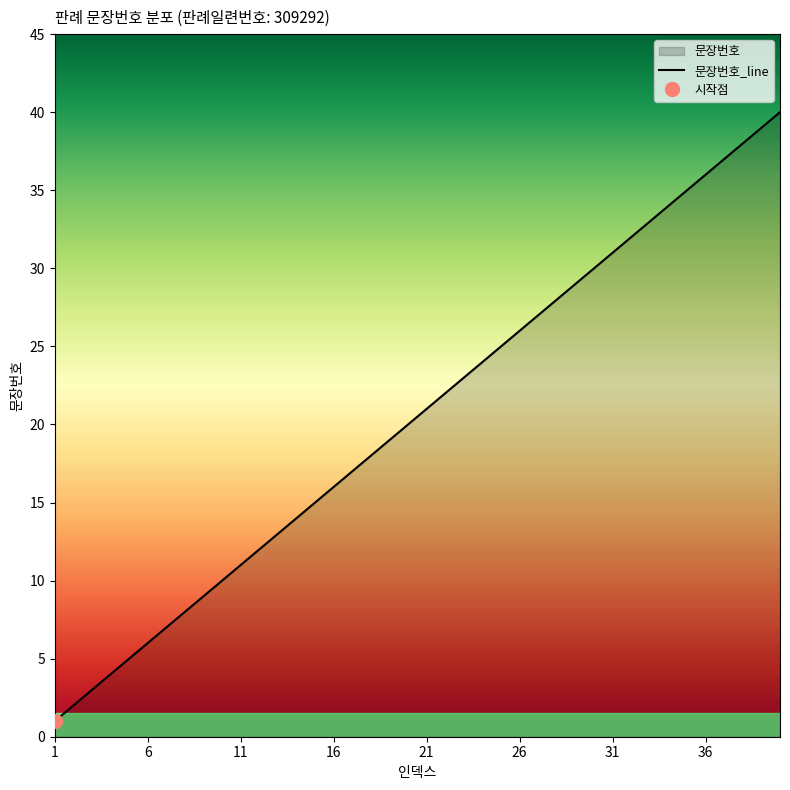

Does the chart have visible grid lines?

No